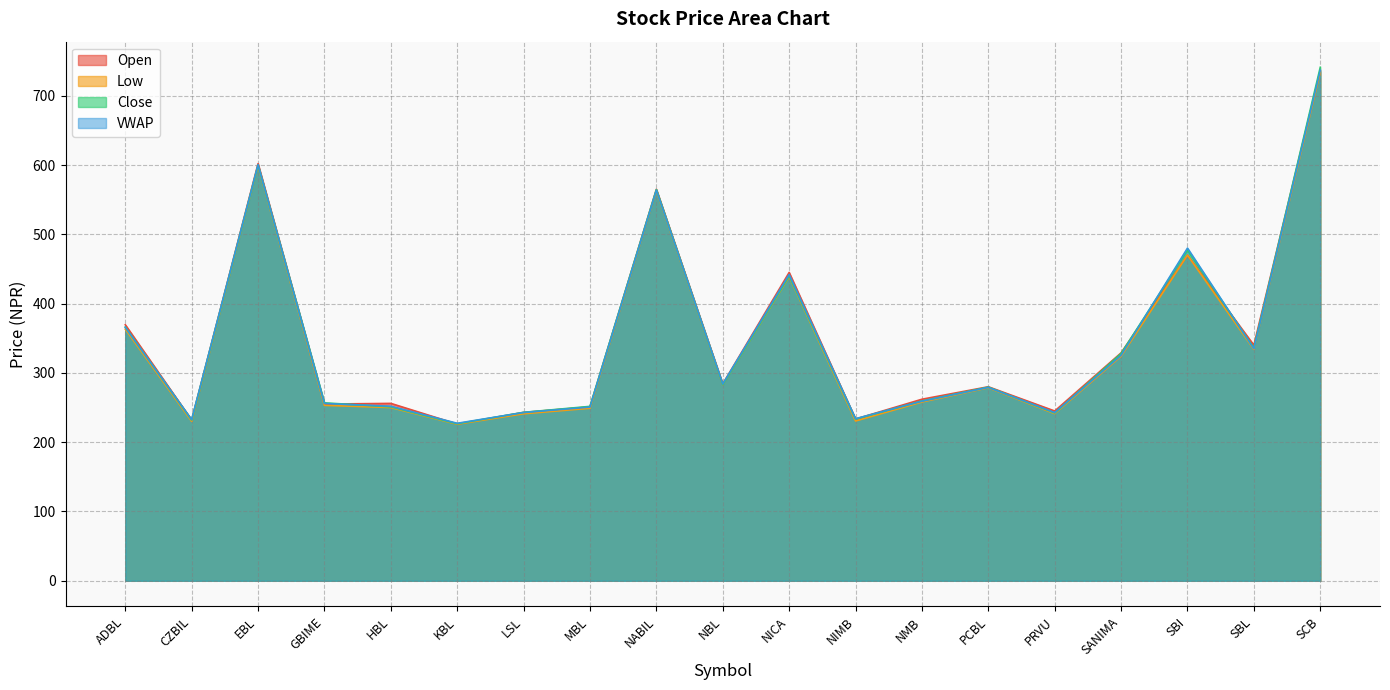

At which label does Open reach its peak?

SCB